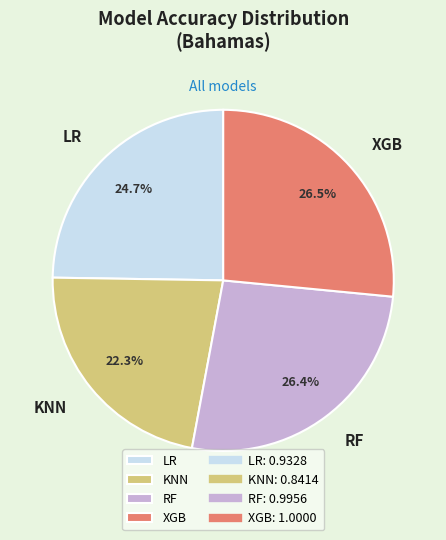

Which slice is the smallest?

KNN